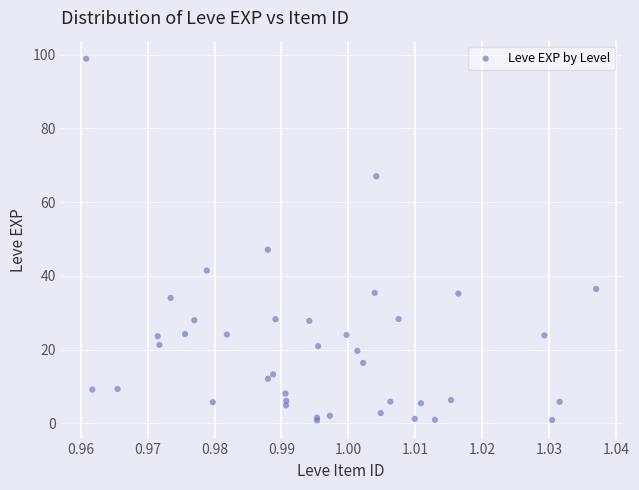

What Y value in the scatter plot is closest to 49?

47.1